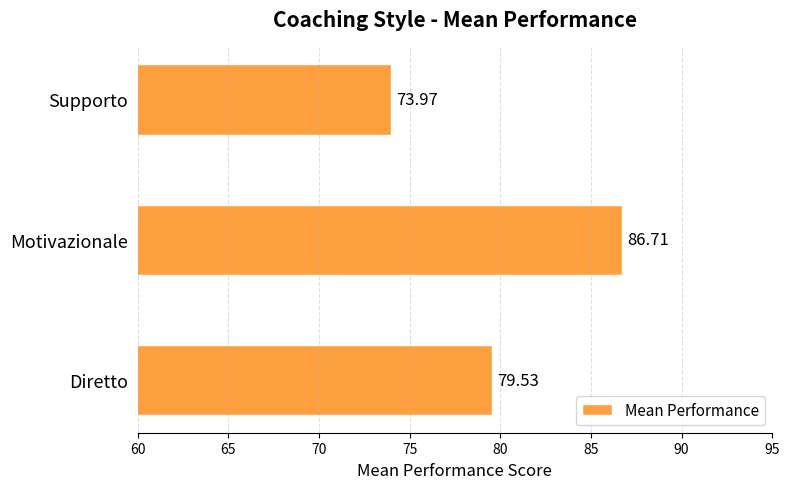

What is the change in value from Motivazionale to Supporto?

-12.7